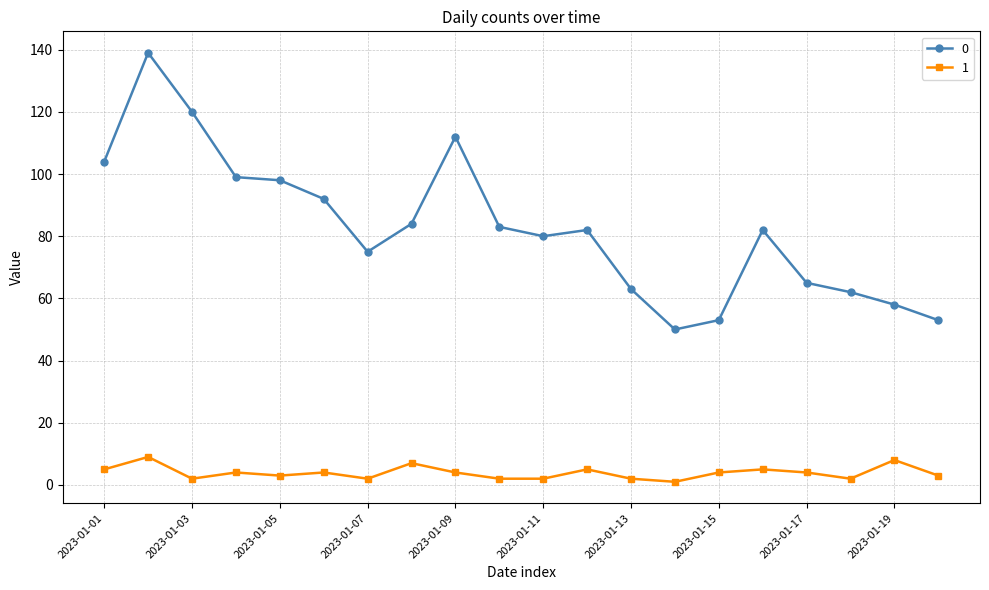

What are all the series names shown in the legend?

0, 1